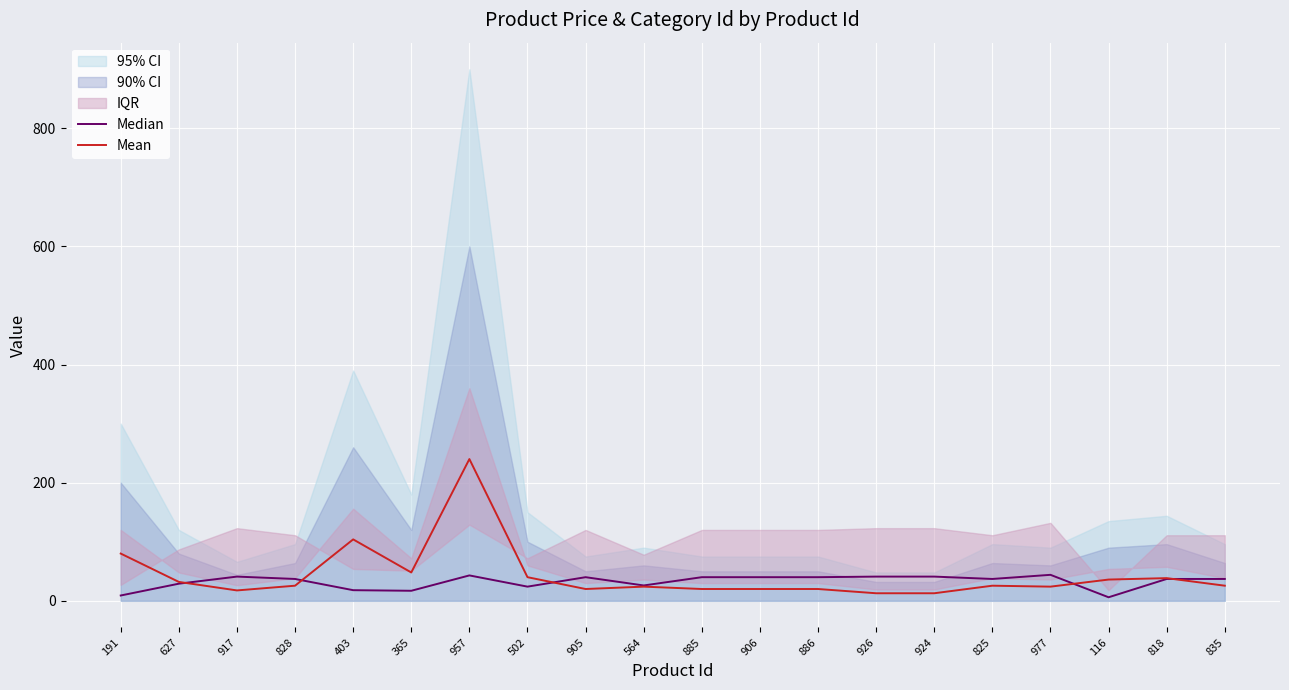

How many intersections are there between Median and Mean?

5